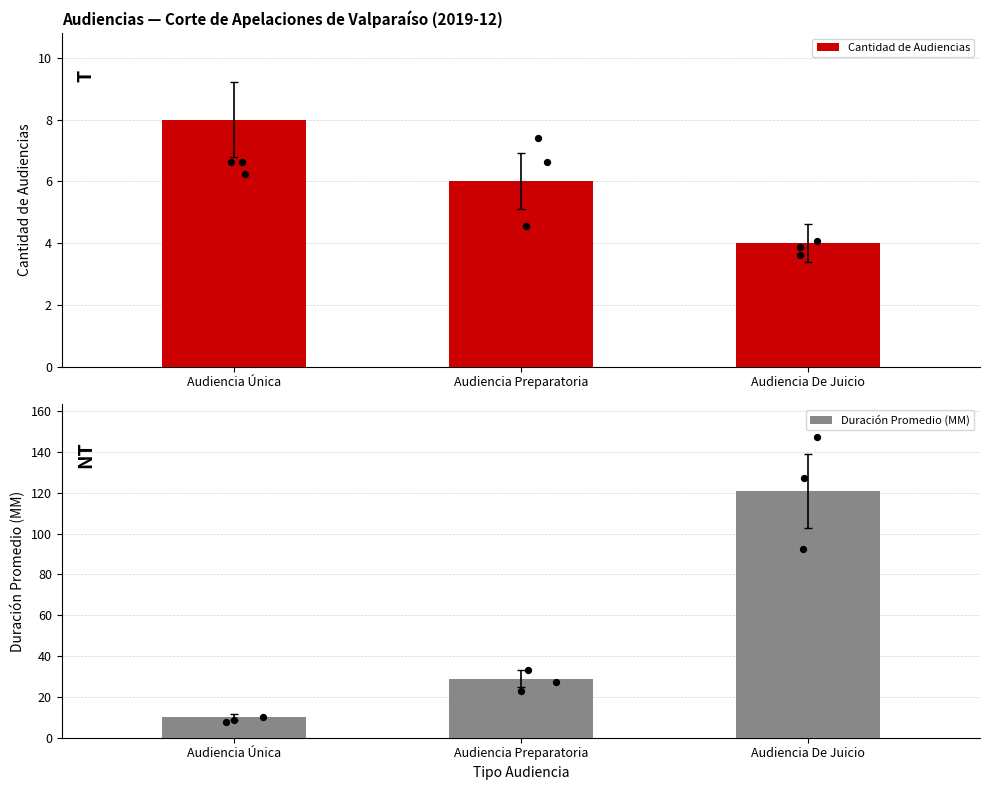

At how many categories does at least one series exceed 50?

1